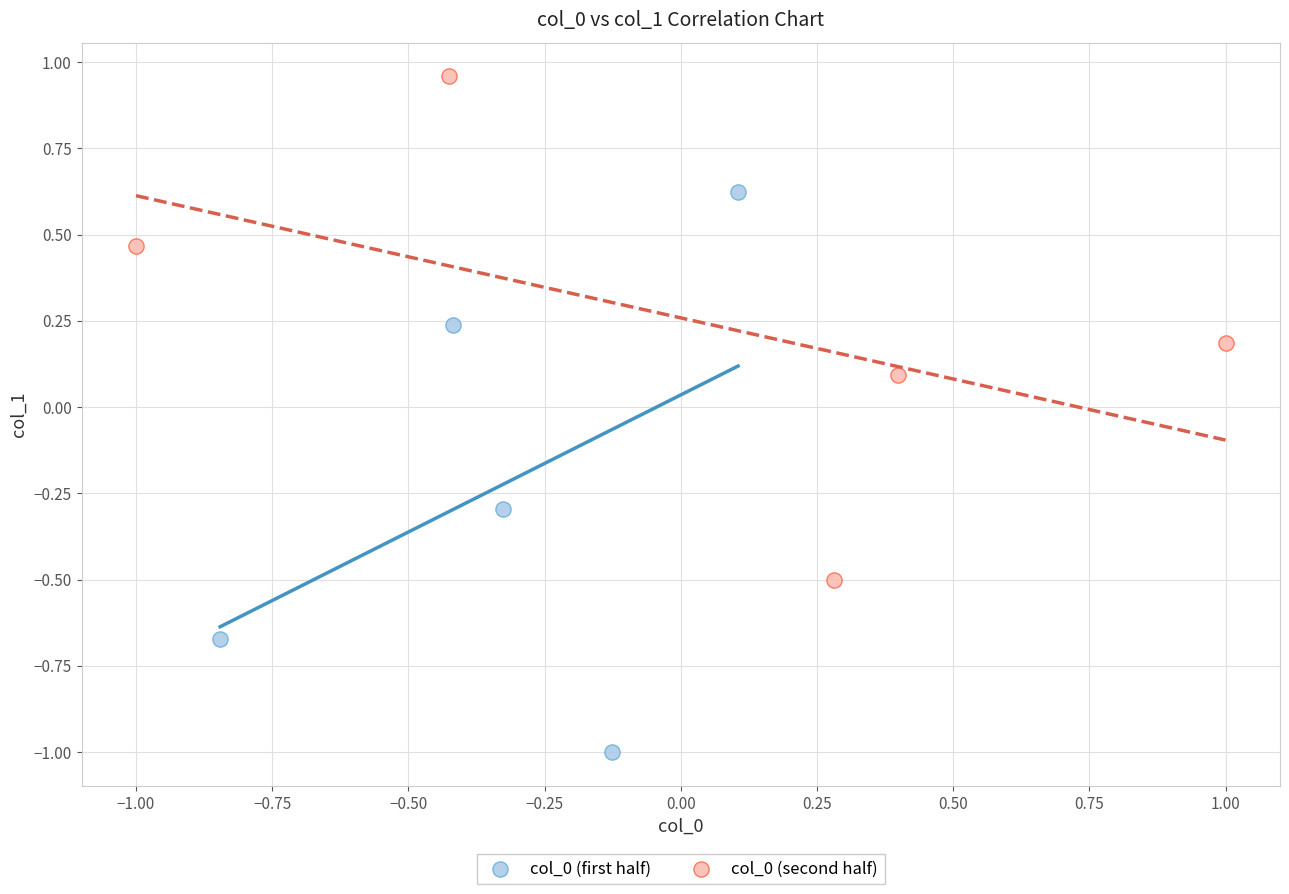

Which series reaches the minimum Y coordinate?

col_0 (first half)